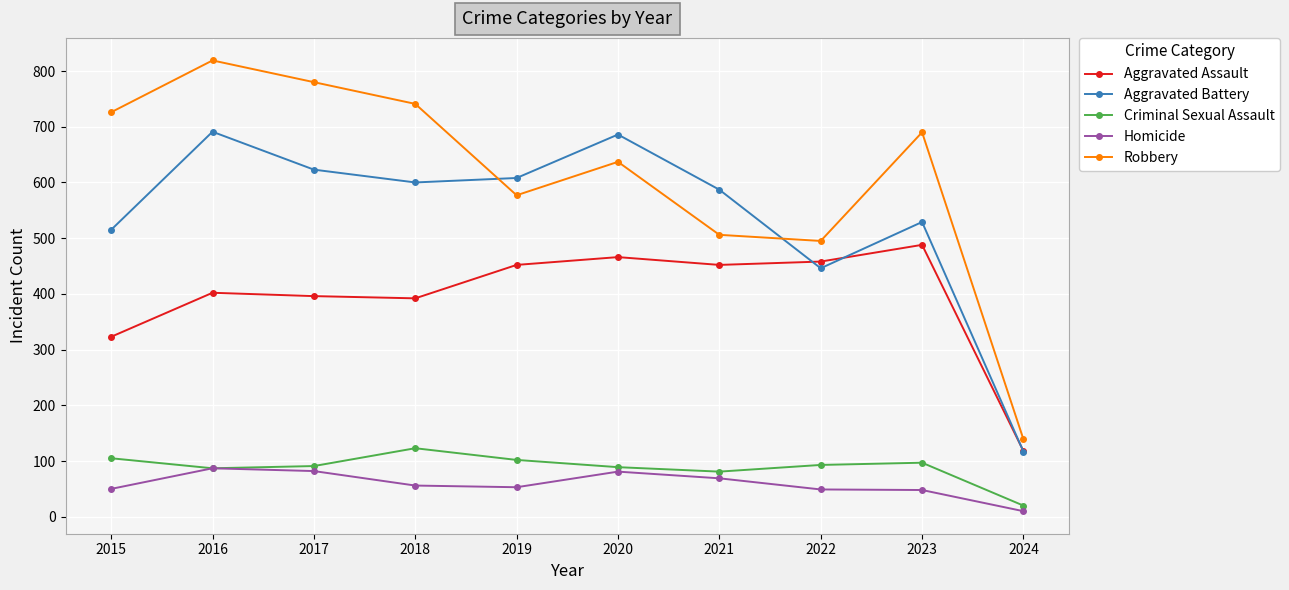

True or false: Homicide and Aggravated Battery cross at least once.

False